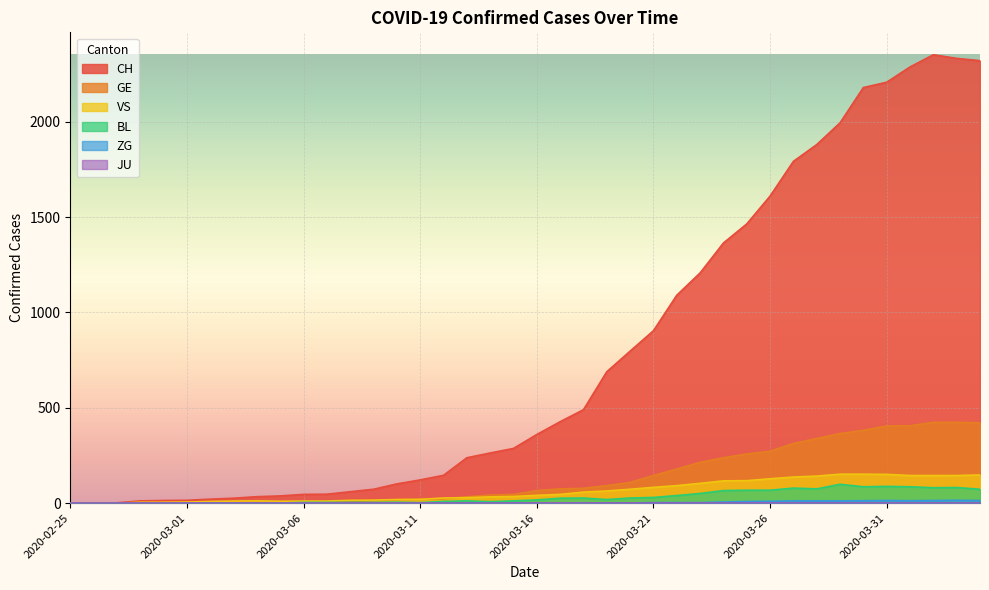

What is the label of the 35th point from the left?

2020-03-30